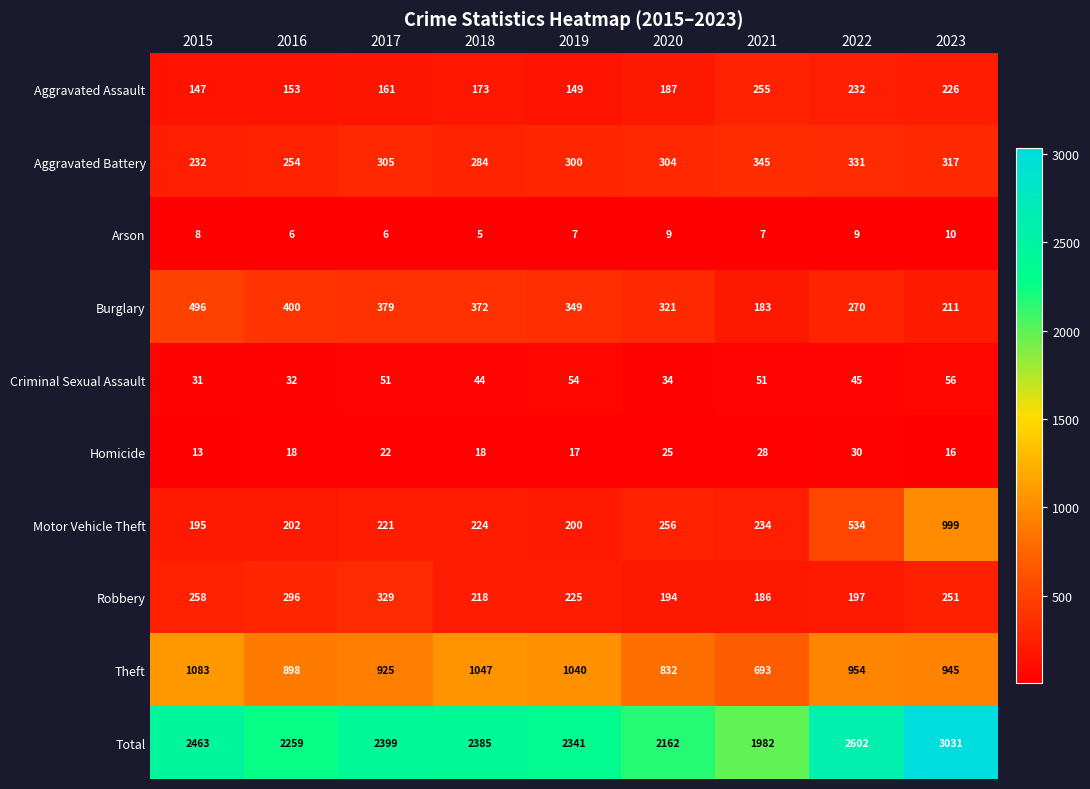

The value of Robbery at 2017 is 113. True or false?

False